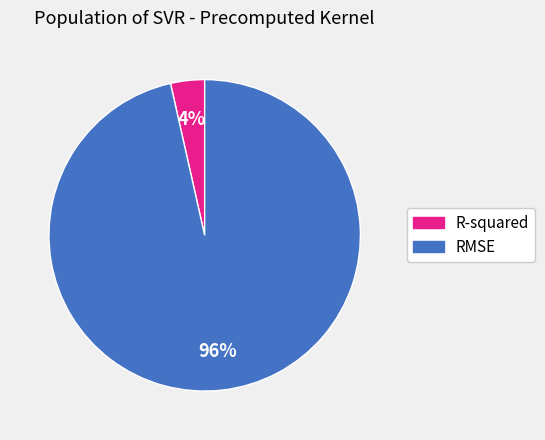

Is the sum of RMSE and R-squared greater than half?

Yes